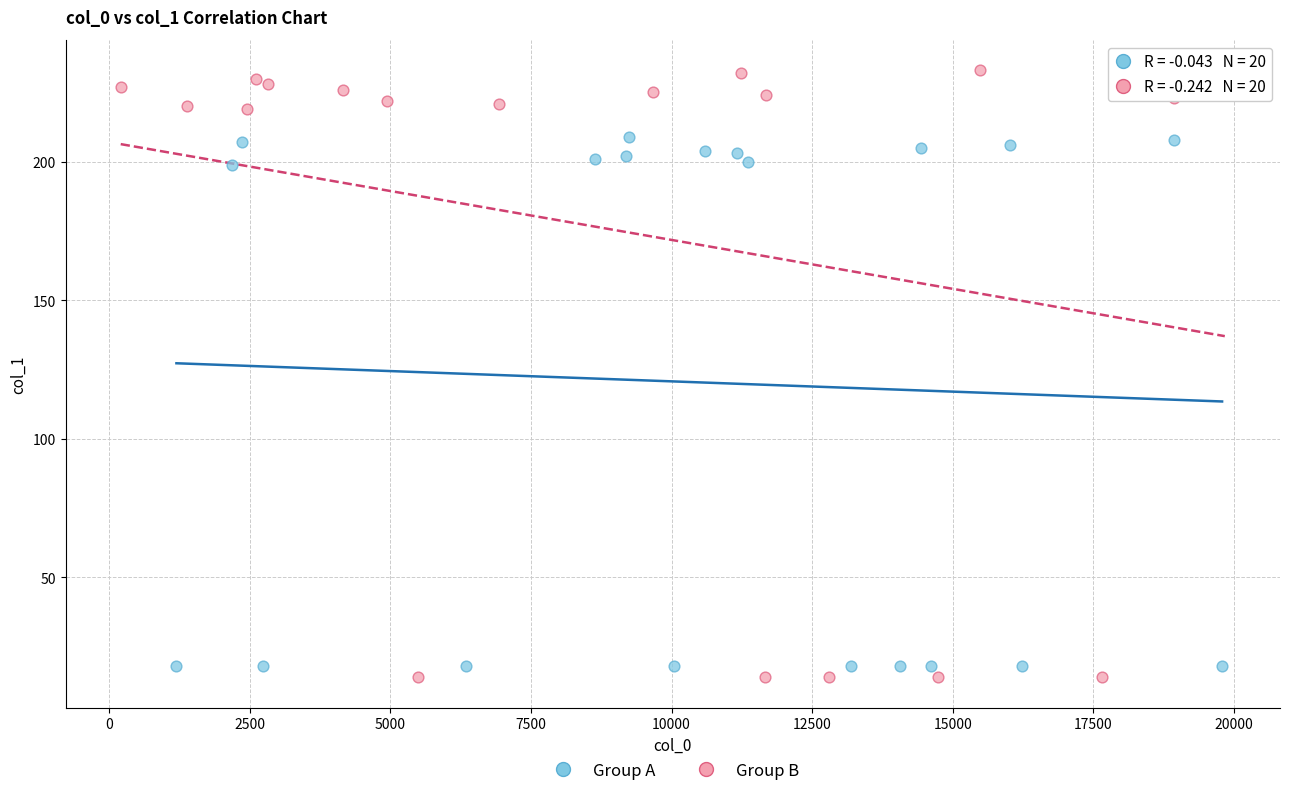

Which series has the largest Y range (max minus min)?

Group B